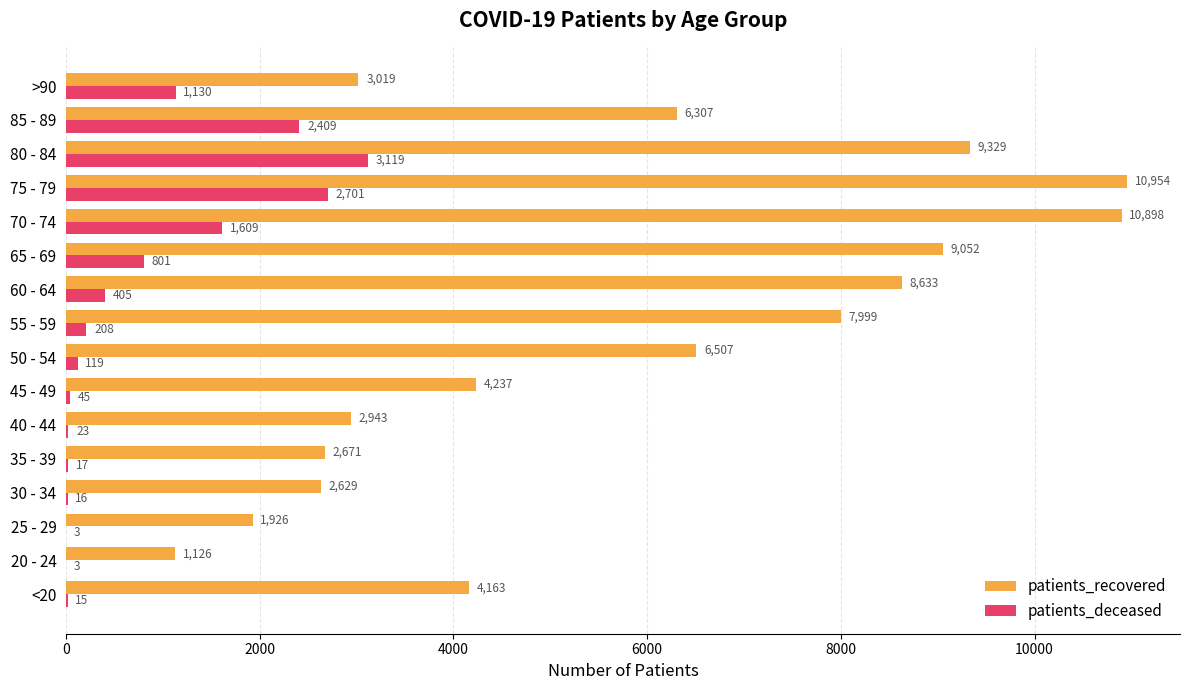

Which series has the largest total across all categories?

patients_recovered